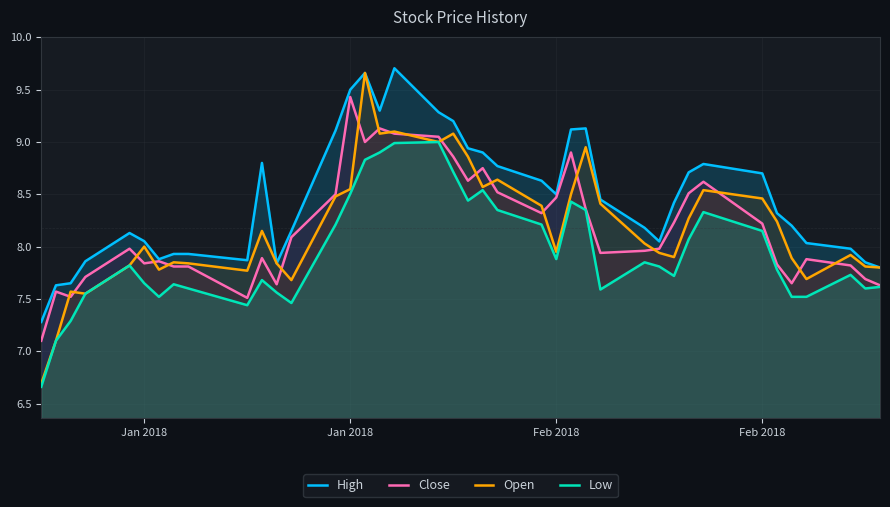

At how many categories does at least one series exceed 9?

9